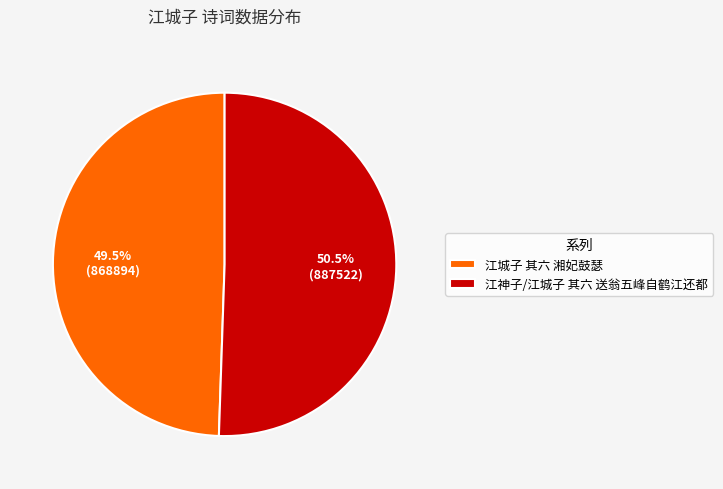

Count the number of slices in the pie.

2